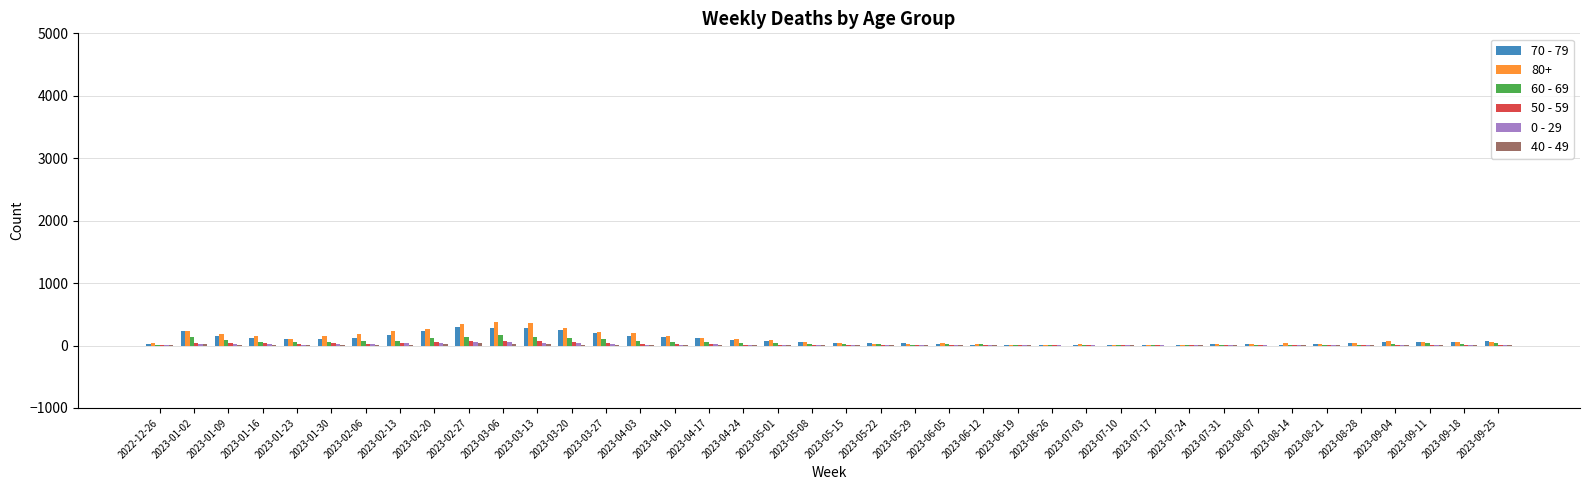

What is the maximum value shown in the chart?

381